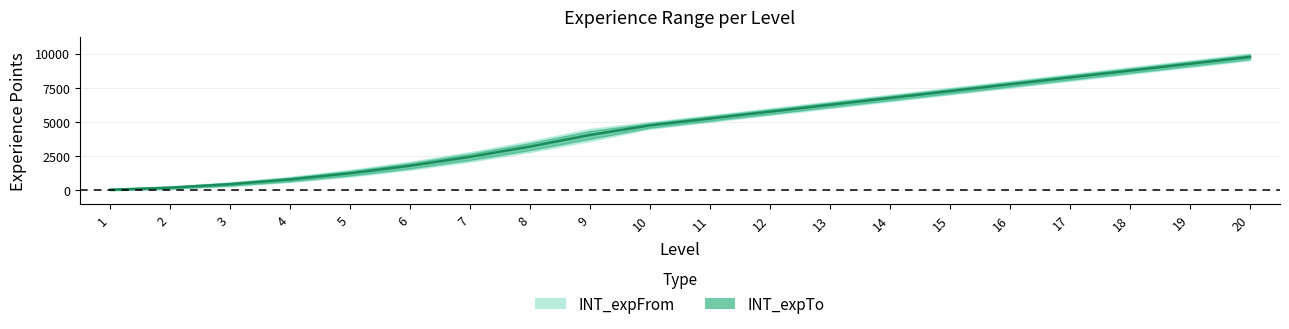

True or false: the data has more than 0 interior local peaks.

False